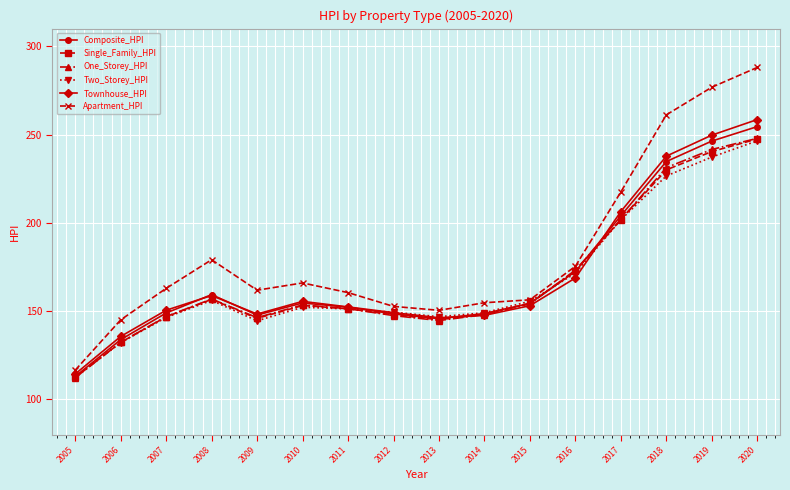

How many data points does each series have?

16